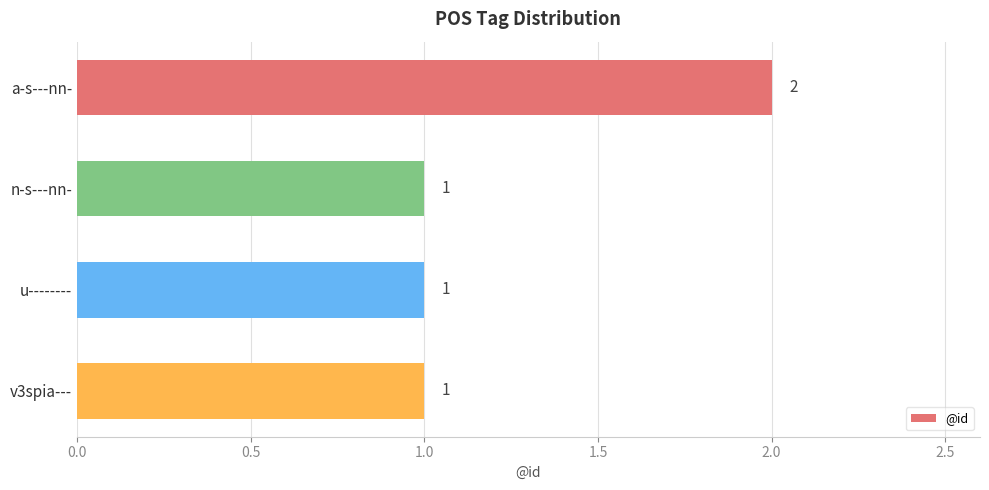

The chart shows a value of 1 at v3spia---. True or false?

True